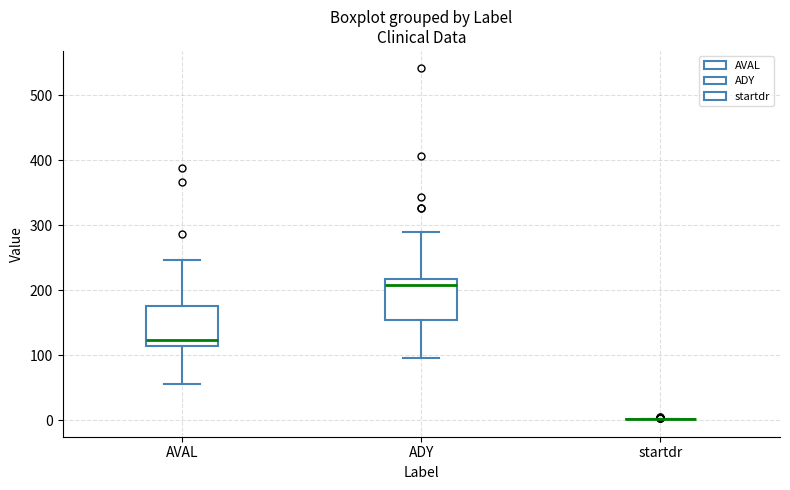

Reading left to right, read every box against the y-axis: the position of its median line, the range the box covers, and the ends of its whiskers. The values are not printed on the chart, so give them approximately, as read against the axis.

AVAL: median 120, box 110 to 180, whiskers 60 to 250
ADY: median 210, box 150 to 220, whiskers 100 to 290
startdr: box collapsed to a line at 0, whiskers 0 to 0